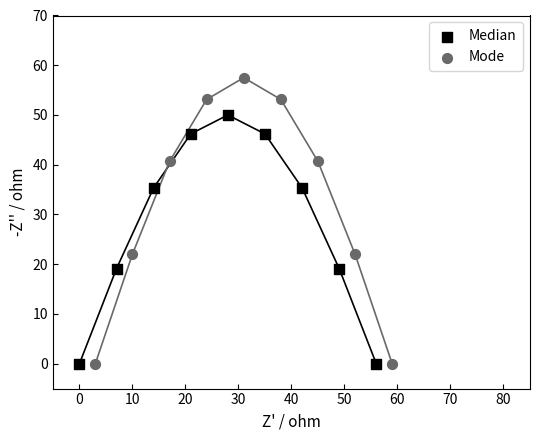

What are all the series names shown in the legend?

Median, Mode